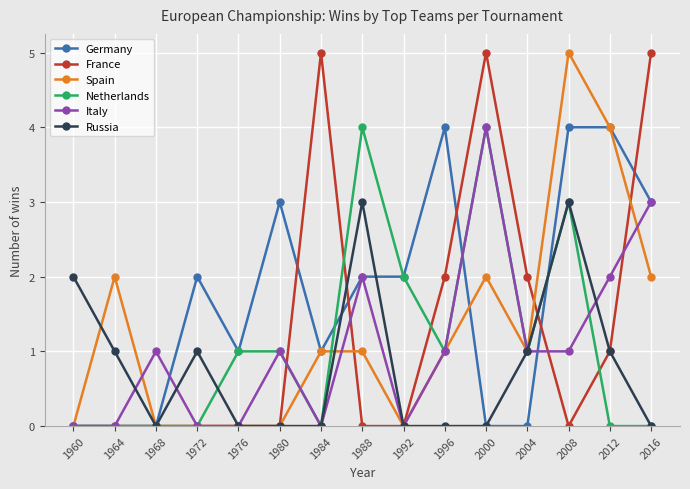

Is this an area chart (filled region under the line)?

No